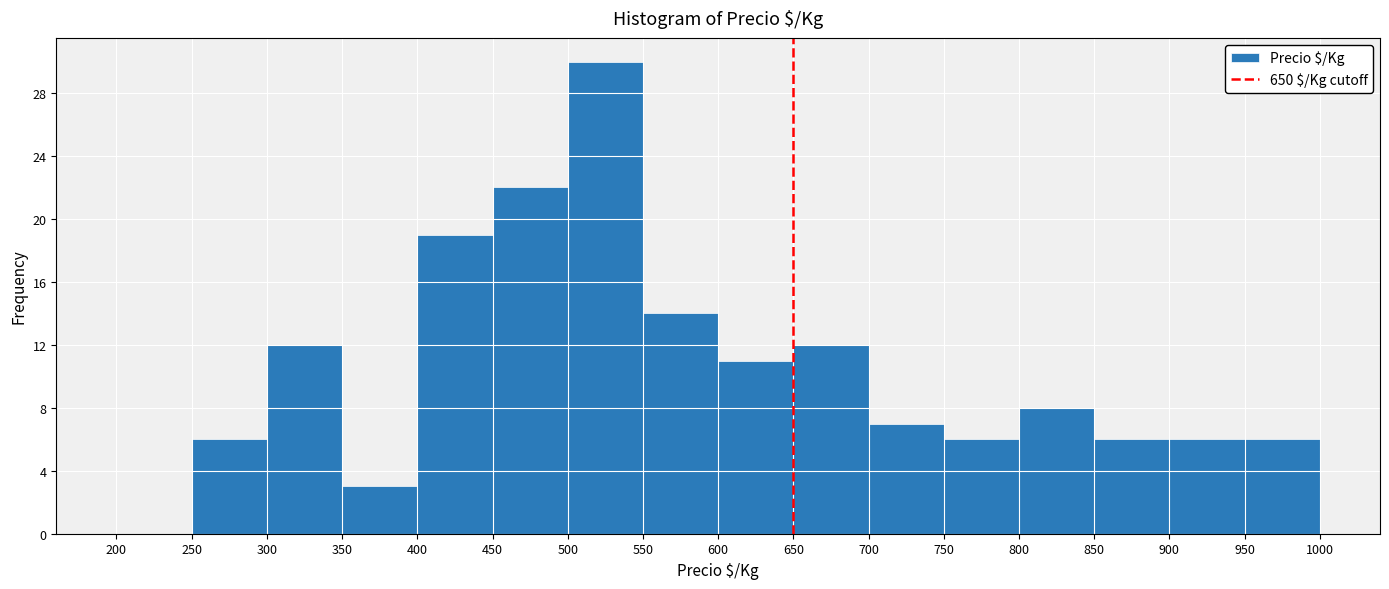

Over which range of the x-axis is the bar tallest?

500 to 550